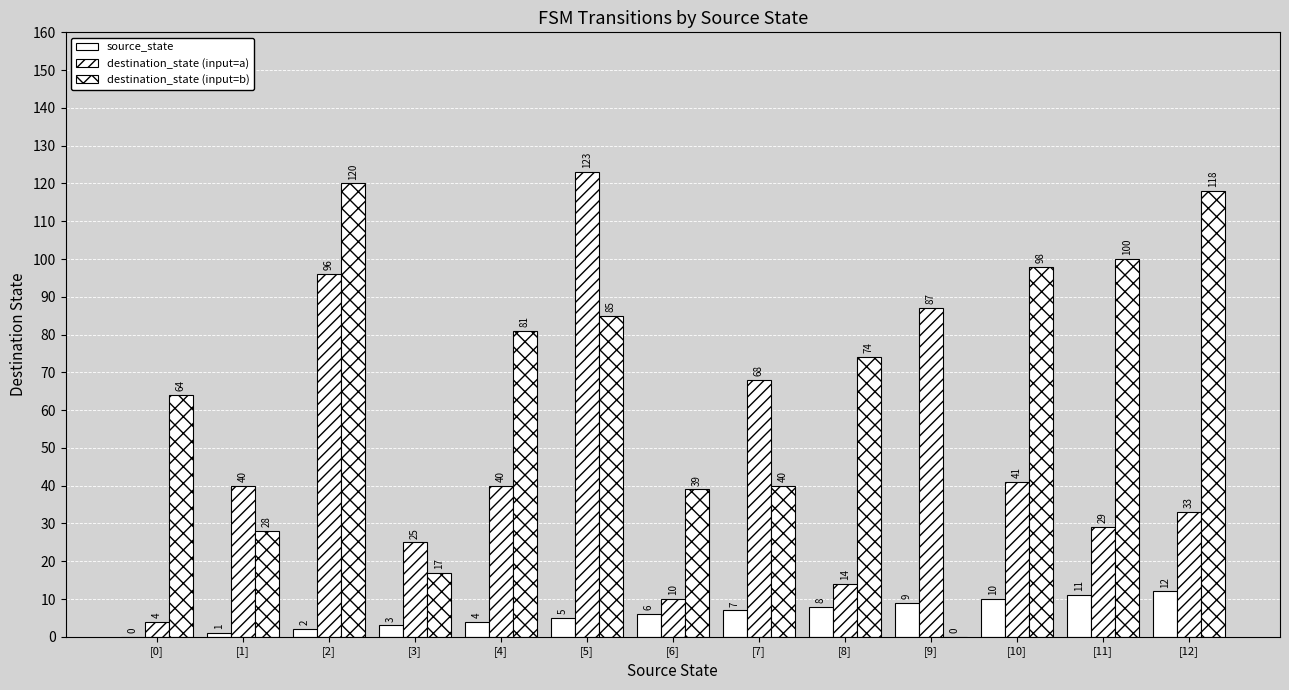

What value does the destination_state (input=a) series have at [10], to the nearest 10?

40